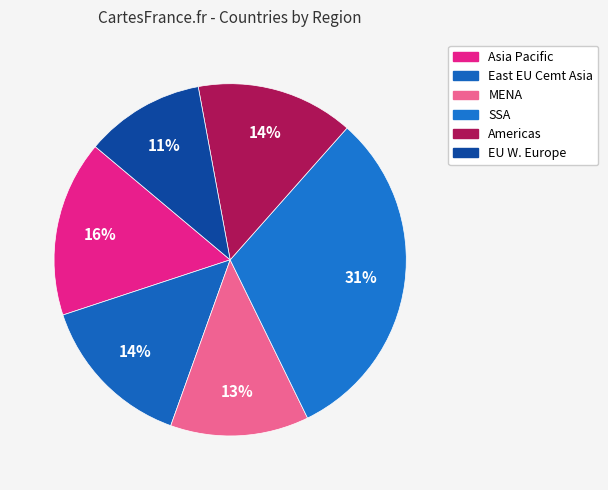

Does any single category account for the majority?

No